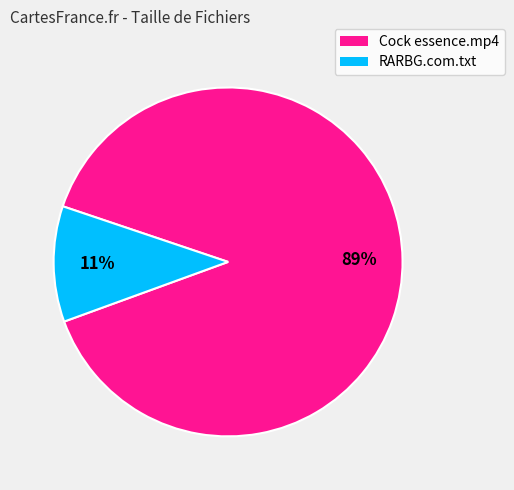

To the nearest percent, what is the combined percentage of Cock essence.mp4 and RARBG.com.txt?

100%